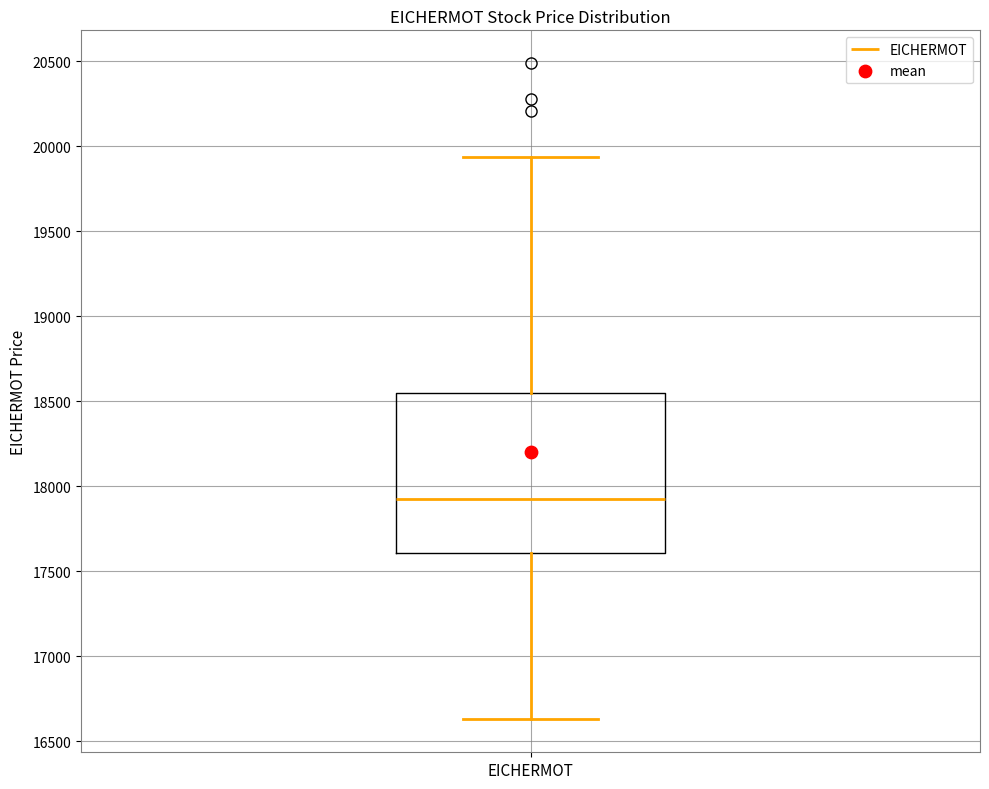

Transcribe this box plot: give where the median line is, the range the box spans, and where the two whiskers end, as read against the y-axis. The values are not printed on the chart, so give them approximately, as read against the axis.

median 17950, box 17600 to 18550, whiskers 16650 to 19950